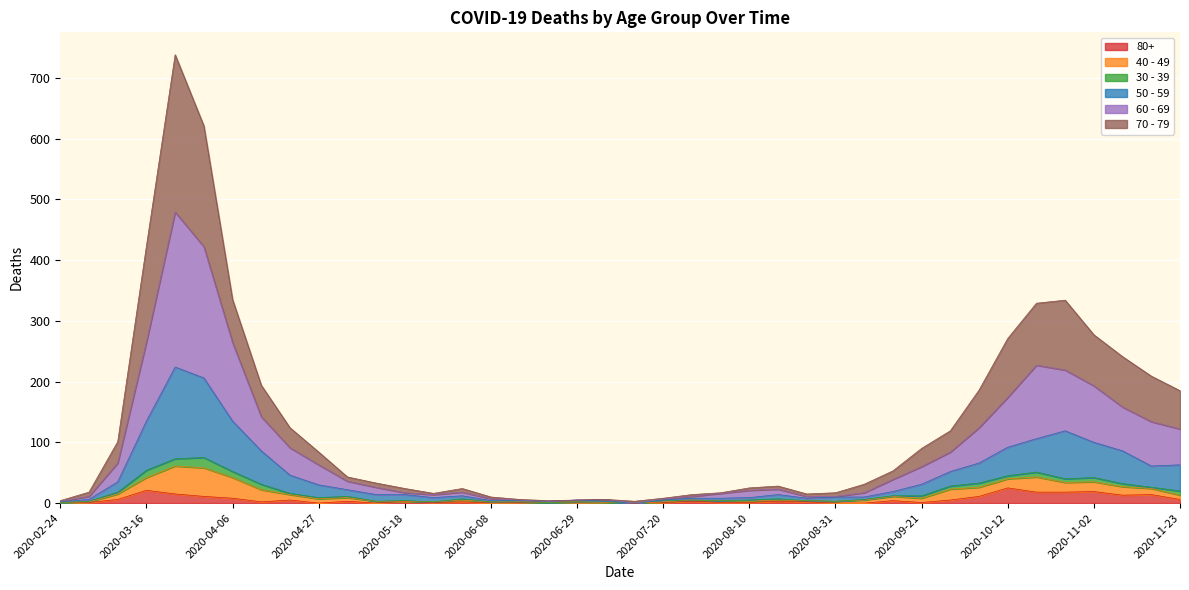

Does the chart display data point markers on the line(s)?

No